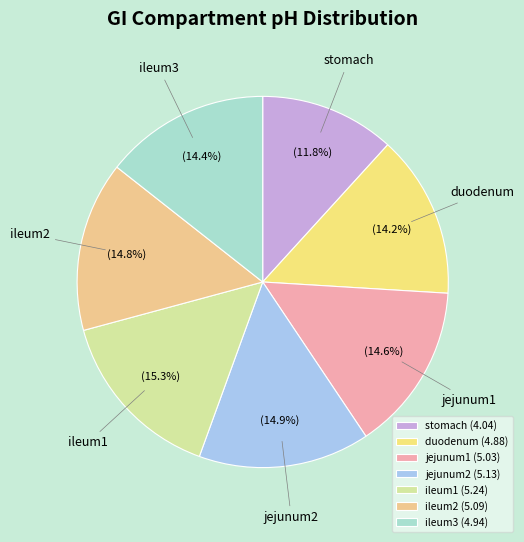

Is it true that jejunum2 is 15% of the pie?

True